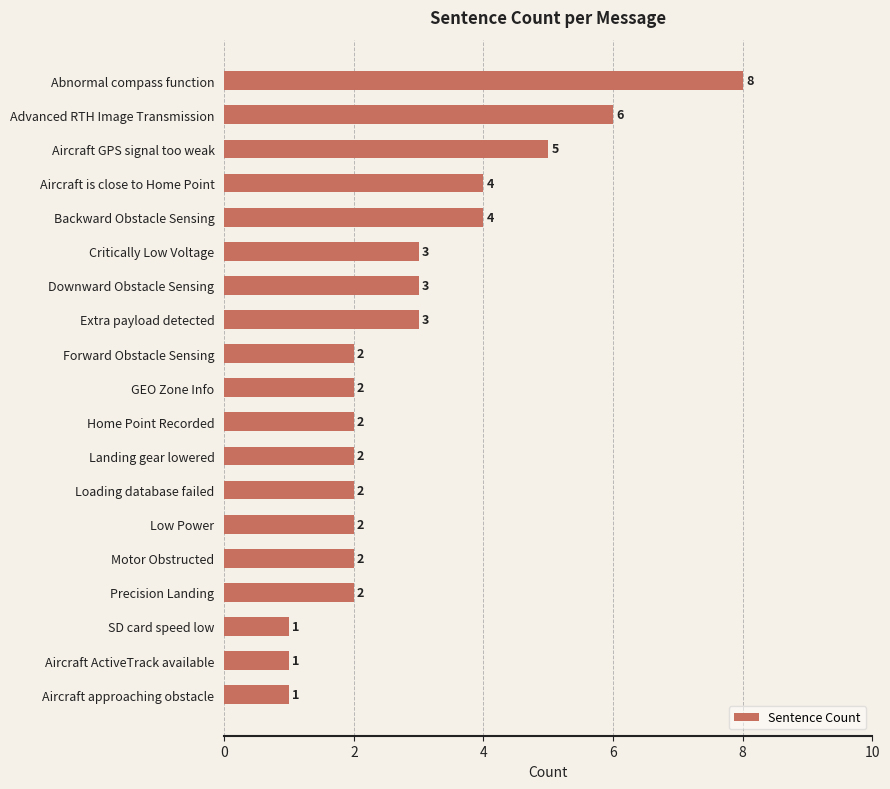

Are the bars grouped side by side (vs. stacked)?

No